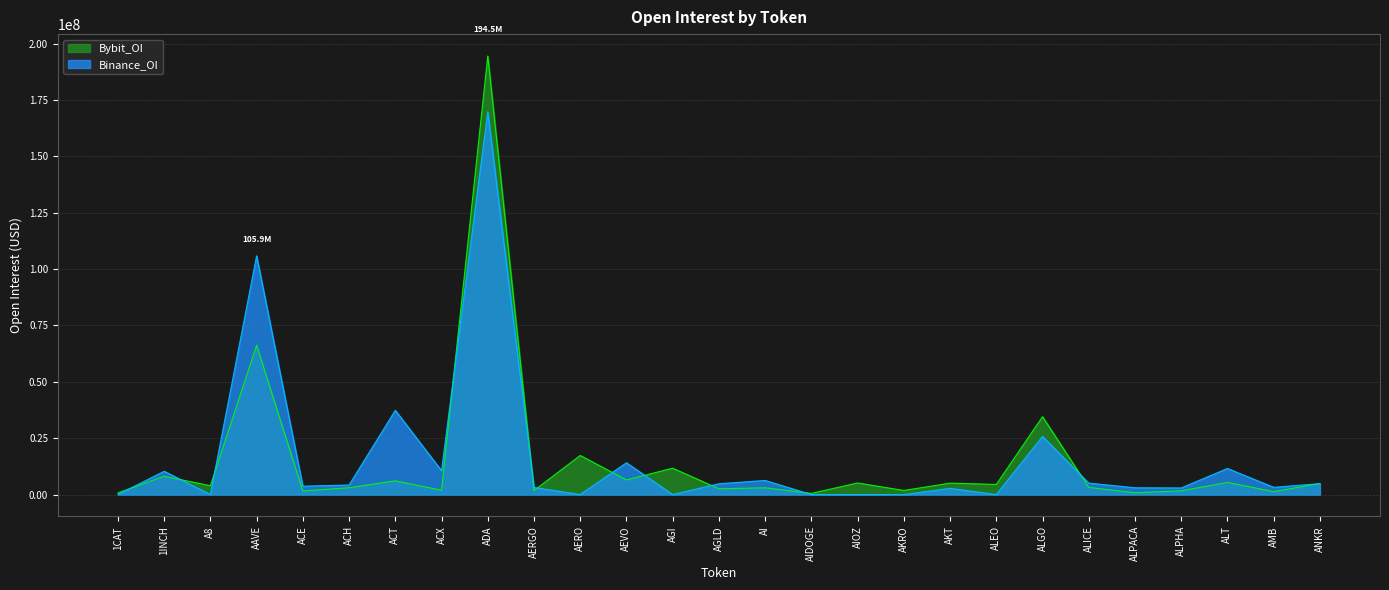

Reading left to right, transcribe all the data shown in this chart.

Bybit_OI: 722623	8130428	3899871	66179580	1583964	3019681	6082109	1911626	194513053	1764460	17341727	6469809	11692034	2549760	3006602	513910	5132655	1813012	5055461	4485949	34520875	3155361	798547	1649090	5390846	1295756	4864998
Binance_OI: 0	10329223	0	105889200	3701771	4230713	37360416	10576745	169758275	3146630	0	14100102	0	4779012	6255839	0	0	0	2729001	0	25780370	5080961	3007571	2930728	11568679	3202228	4847931